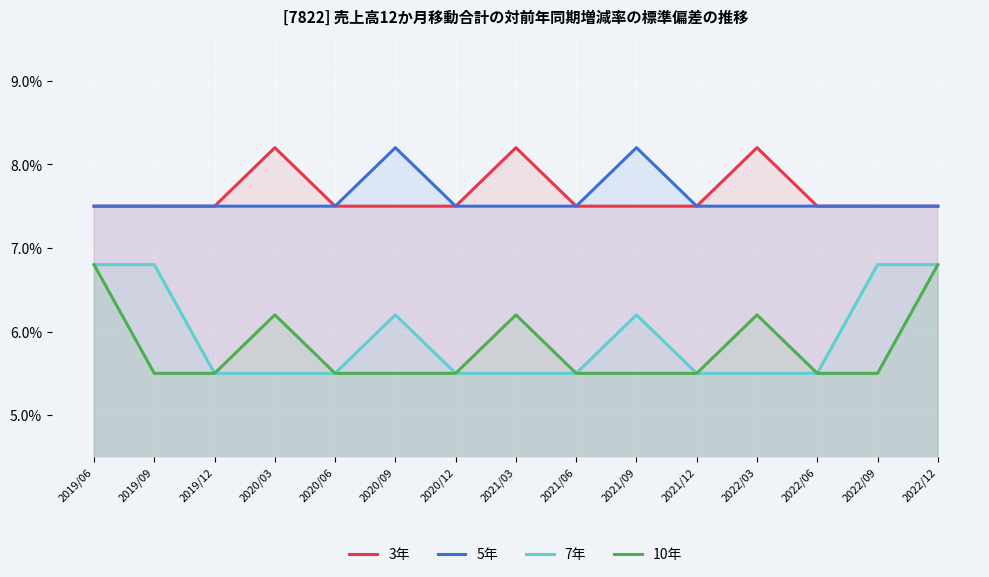

In 5年, how many points are higher than both neighbors (excluding endpoints)?

2